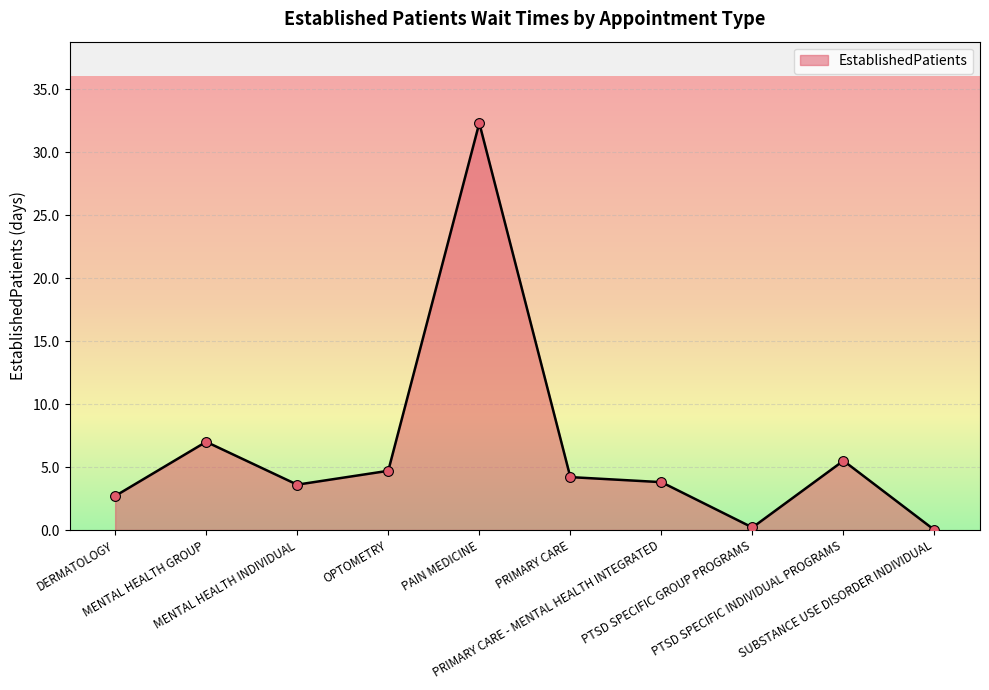

What is the change in value from PRIMARY CARE - MENTAL HEALTH INTEGRATED to PTSD SPECIFIC GROUP PROGRAMS?

-3.6